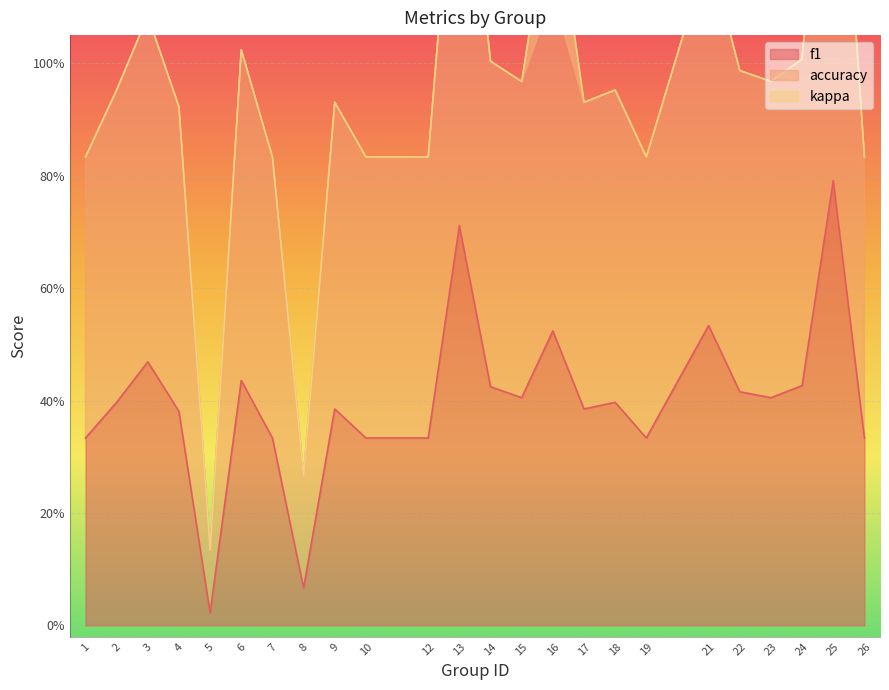

At which category is the sum across all series the highest?

25